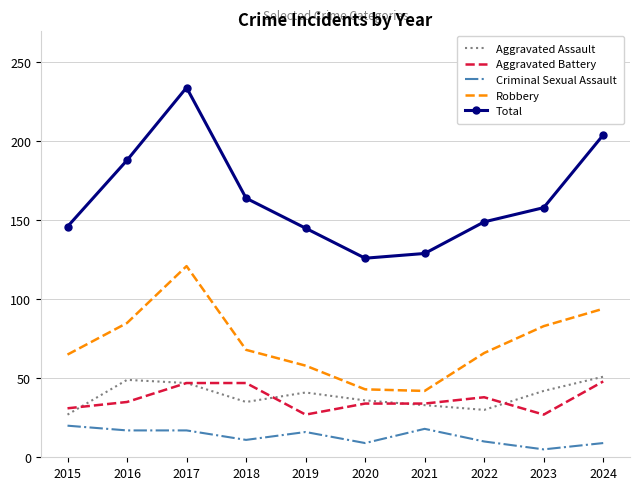

True or false: Aggravated Assault has a value of 13 at 2019.

False